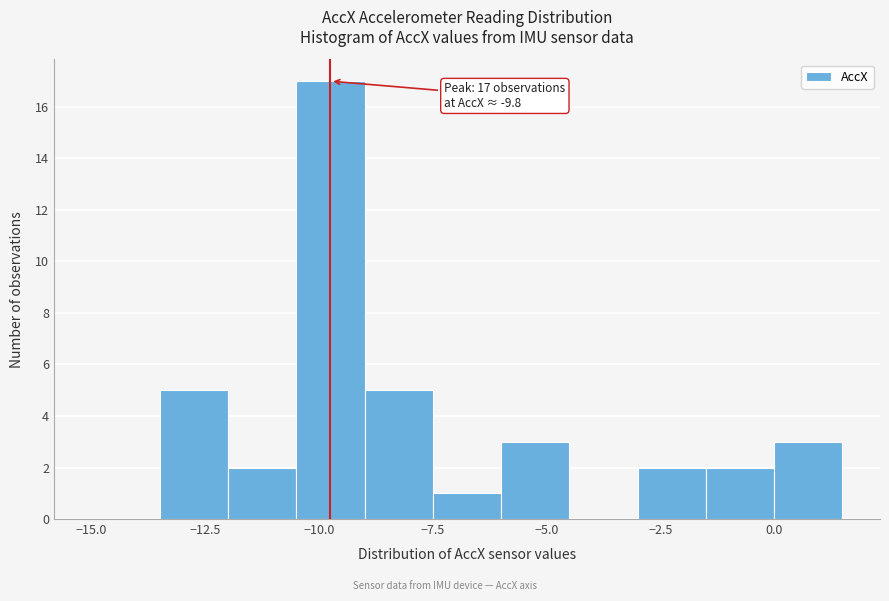

Around what value on the x-axis is the tallest bar? Give the approximate position of its centre, as read against the axis.

-9.5